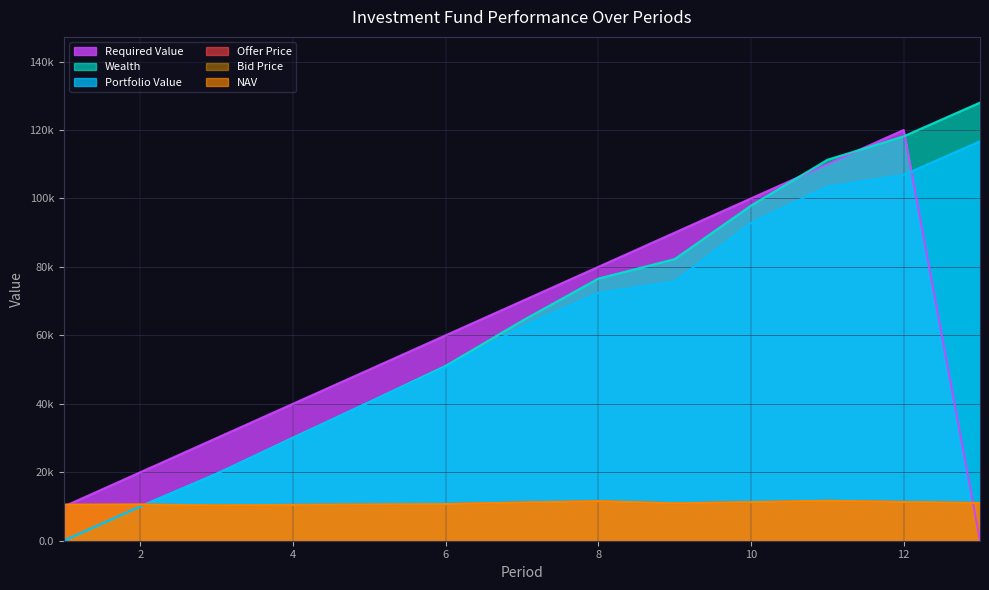

Read the Offer Price value at 4.

10483.0